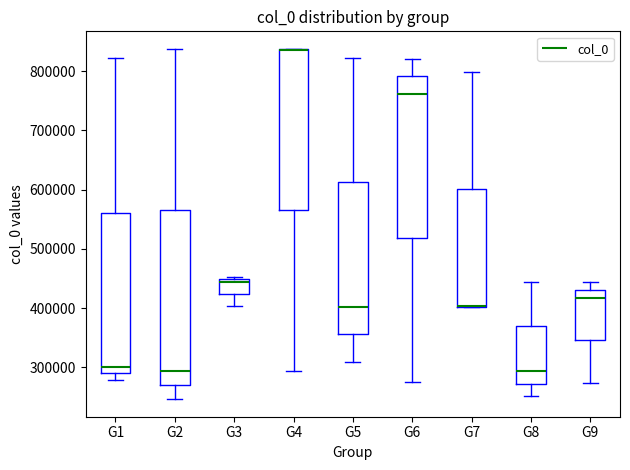

Where does the upper whisker of the box for G8 end on the y-axis? The values are not printed on the chart, so give them approximately, as read against the axis.

440000